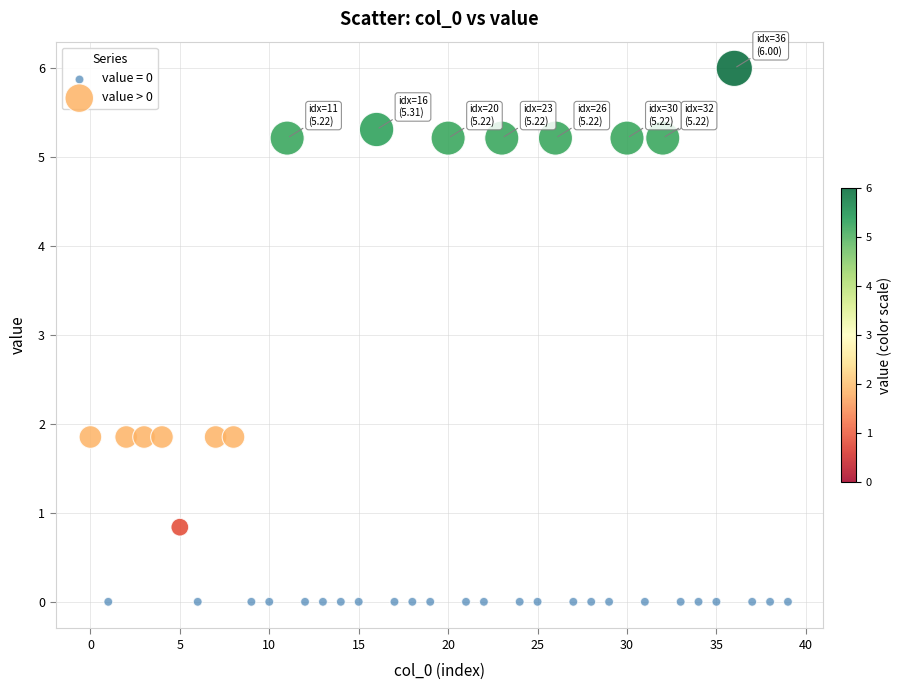

Which series reaches the maximum Y coordinate?

value > 0